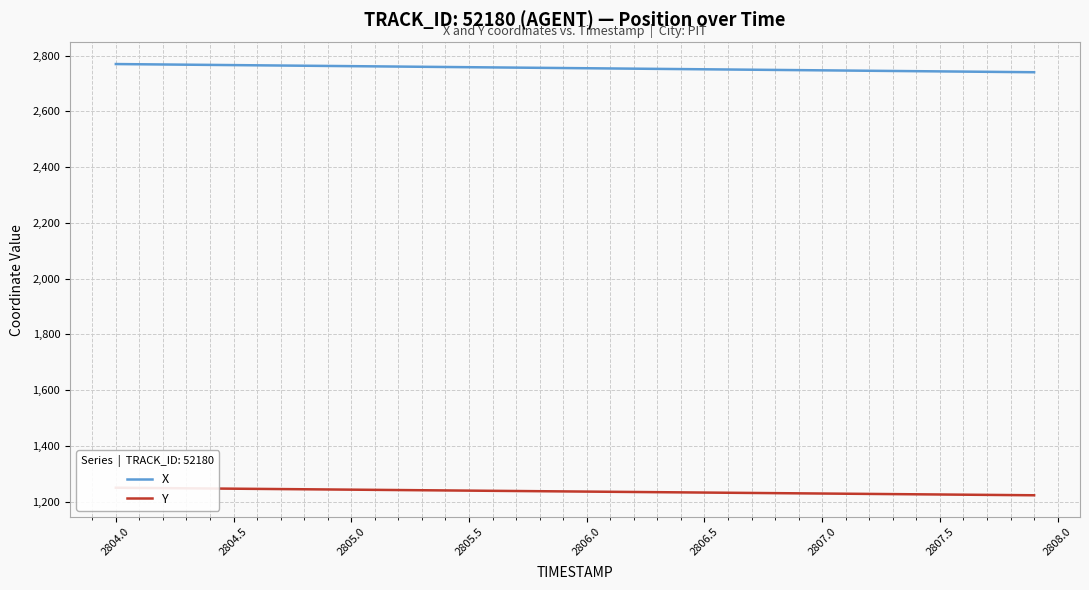

What is the value of the Y point at the 31st from the left?

1229.7